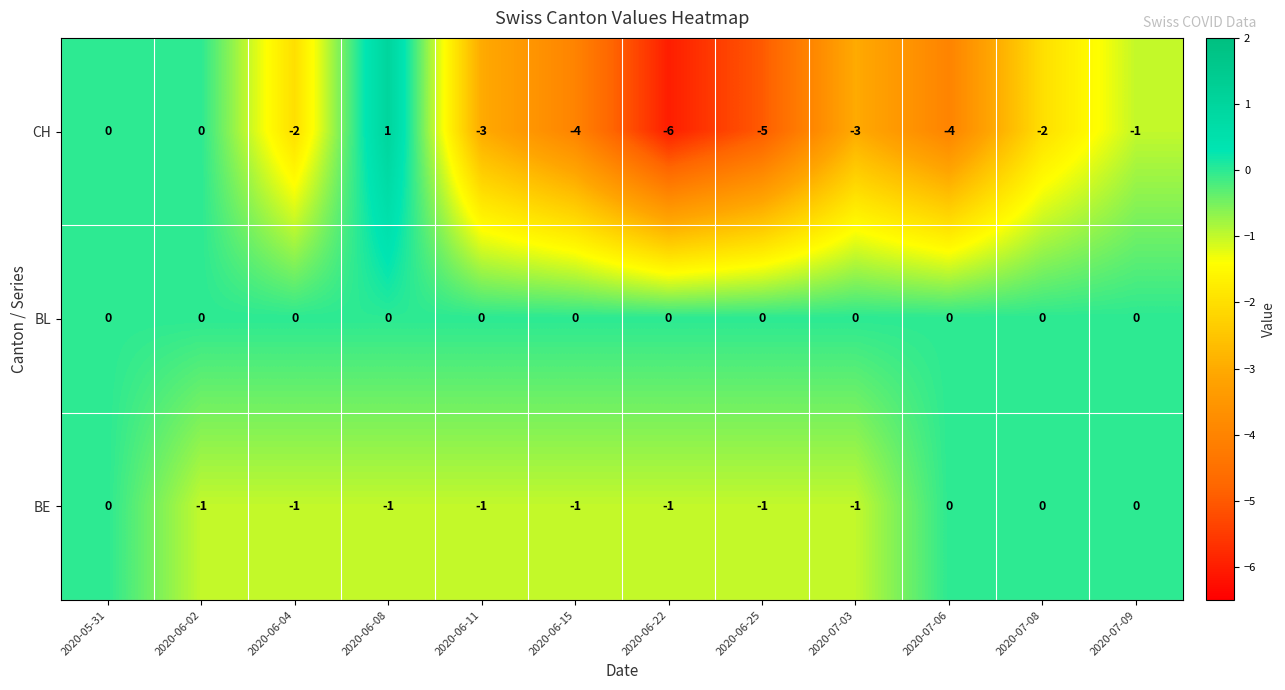

Rank the series by their average value, from lowest to highest.

CH, BE, BL